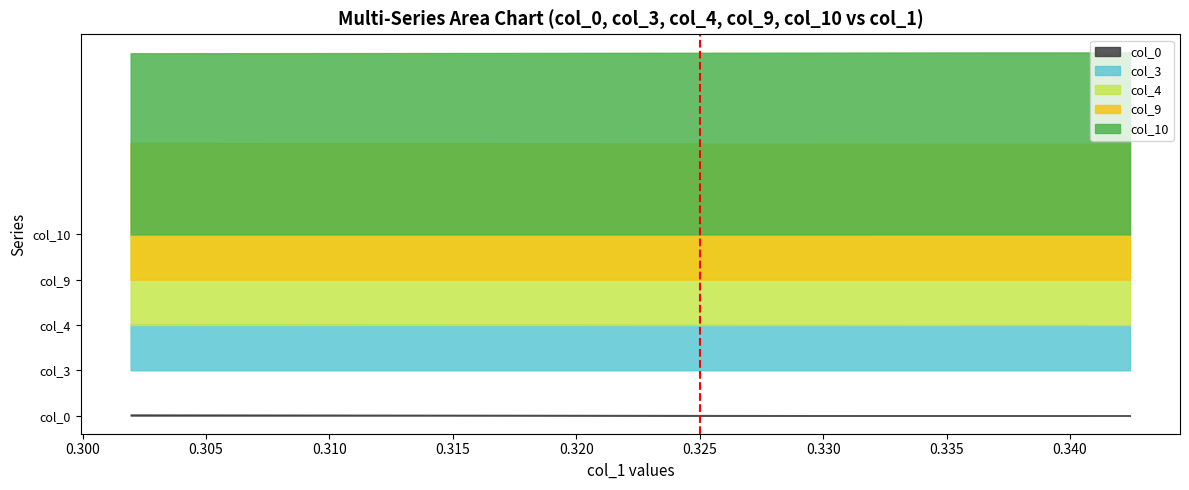

Which has a higher value, 11 or 3?

11